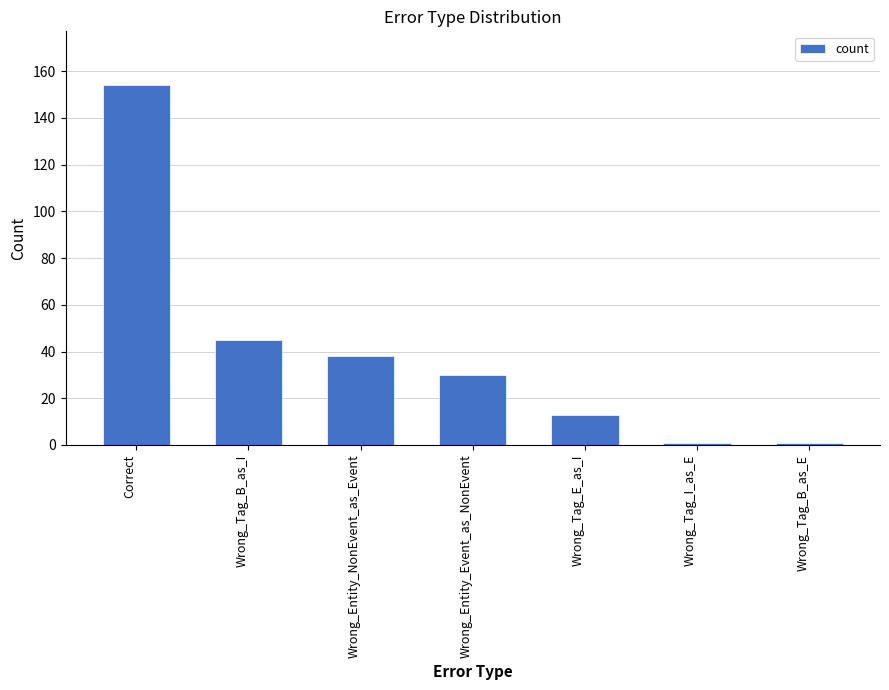

What is the maximum value shown in the chart?

154